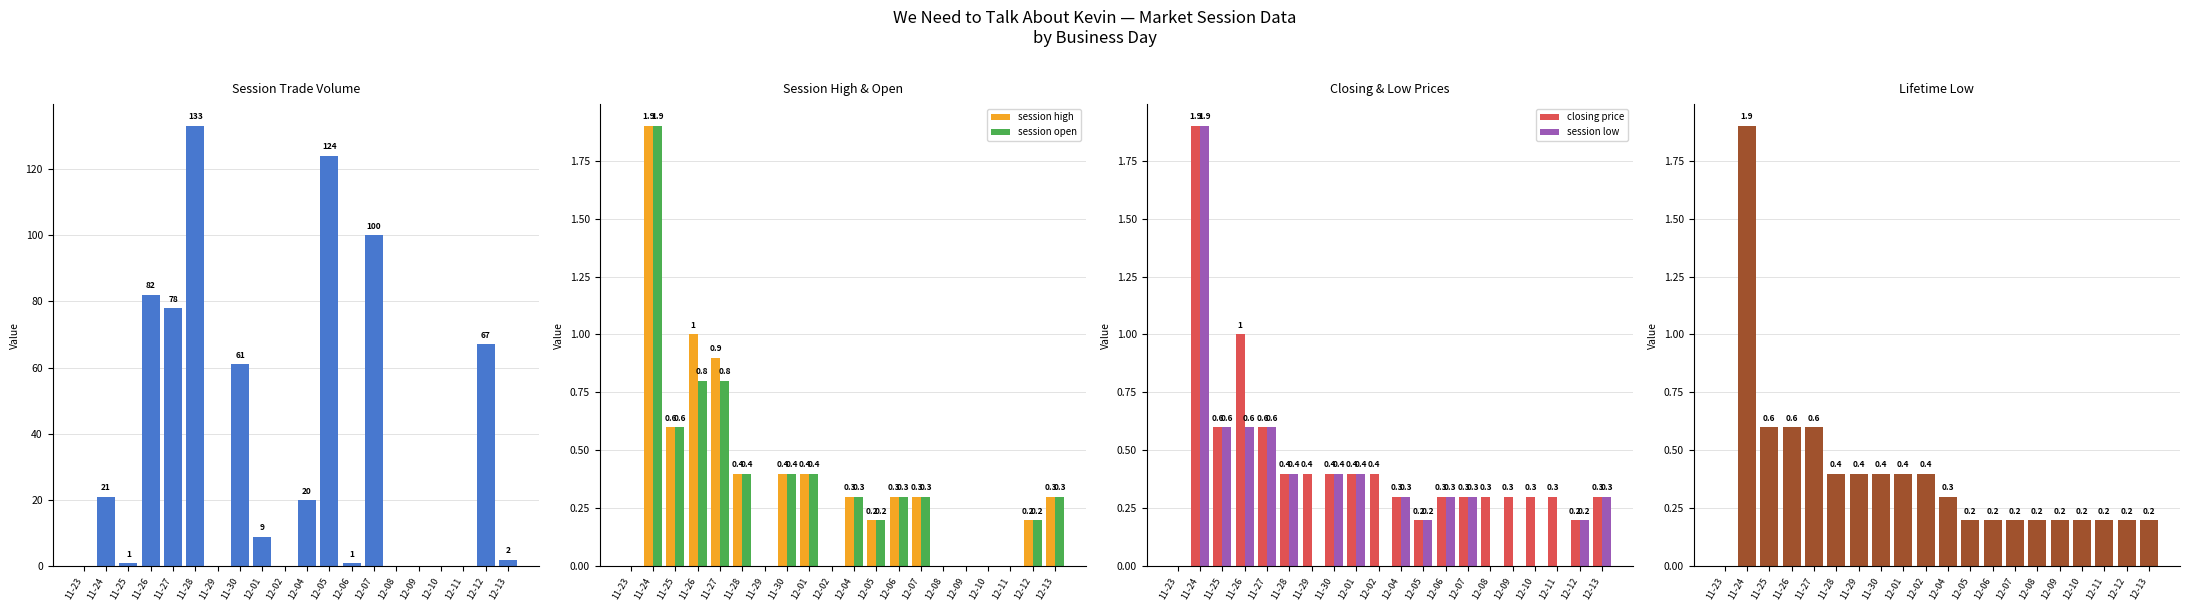

Rank the series by their maximum value, from highest to lowest.

session trade volume, session high, session open, closing price, session low, lifetime low